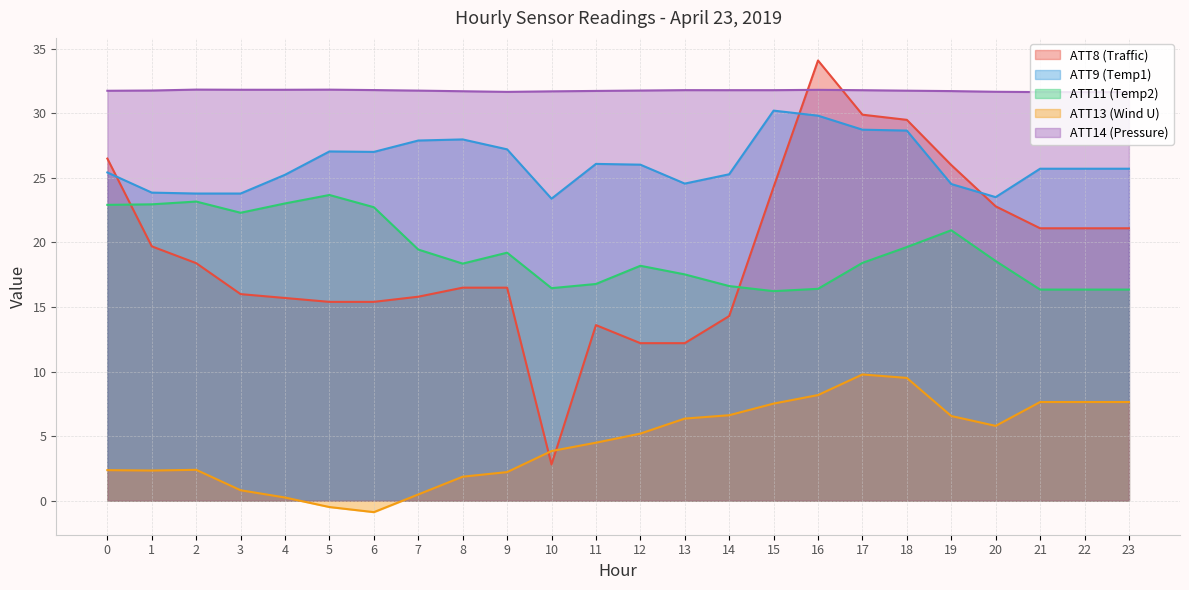

True or false: ATT11 has more than 0 interior local peaks.

True